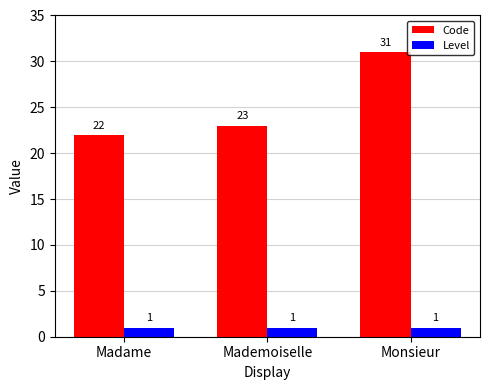

The value of Code at Mademoiselle is 23. True or false?

True